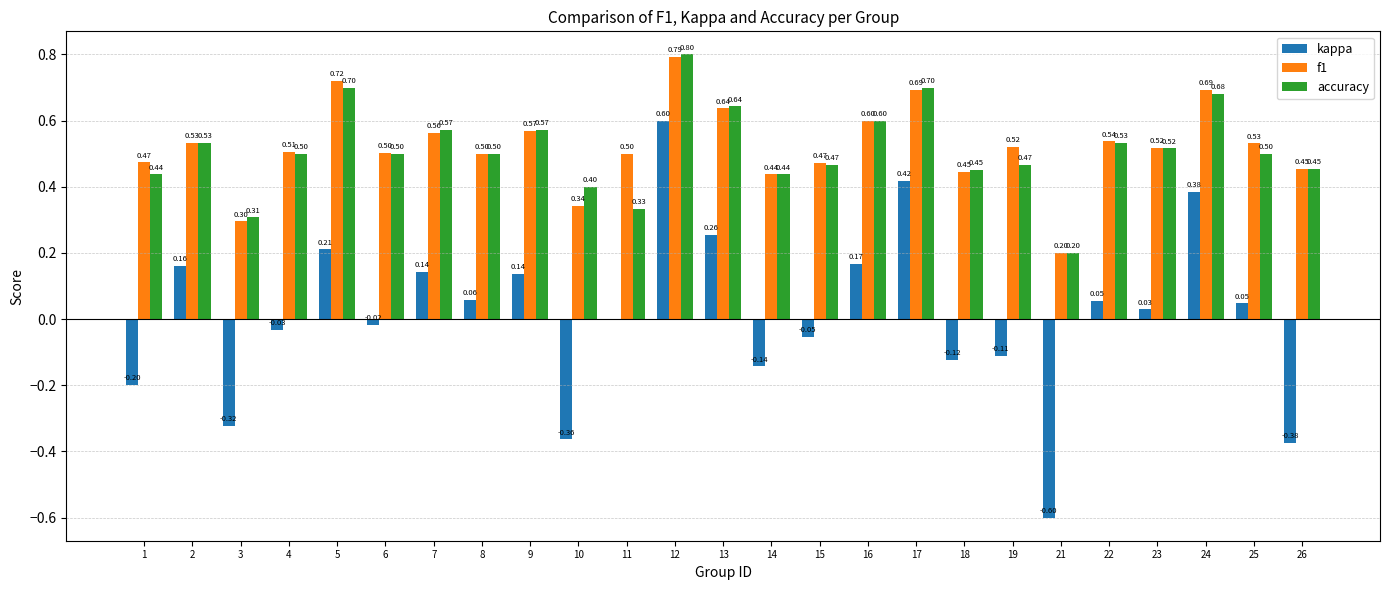

What is the sum of all f1 values?

13.0